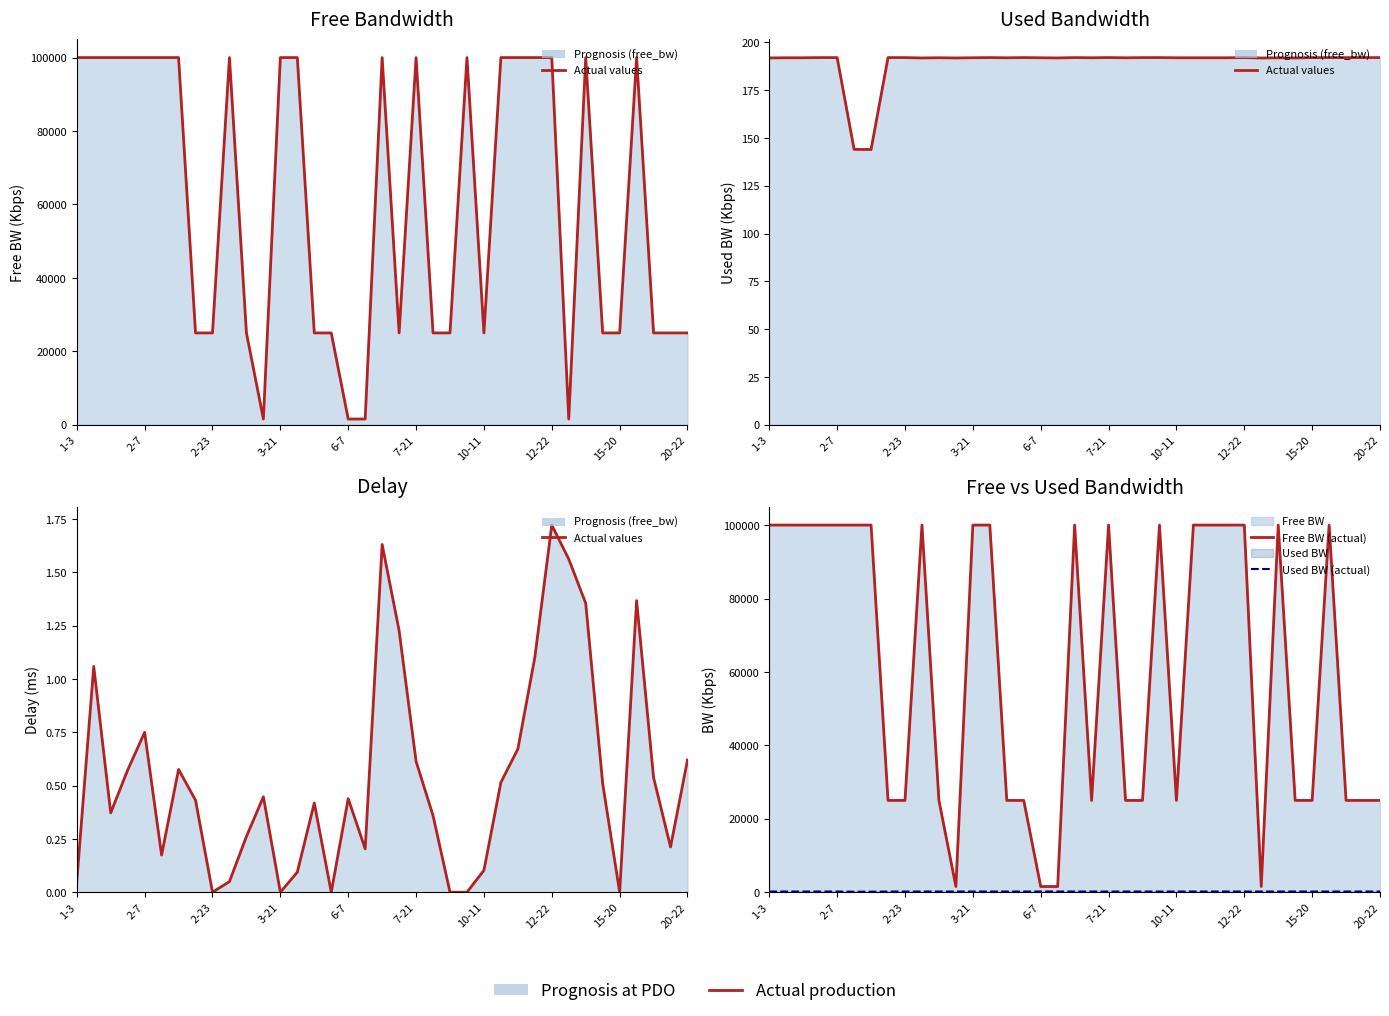

How many lines are shown in the chart?

5